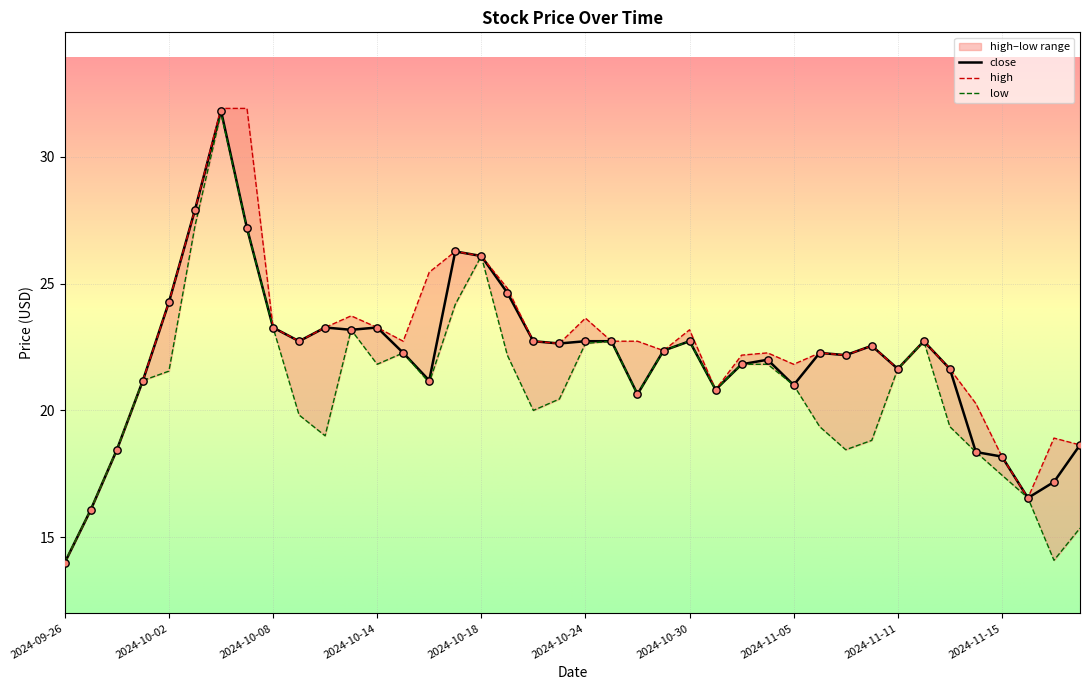

What is the highest value of the close series?

31.8